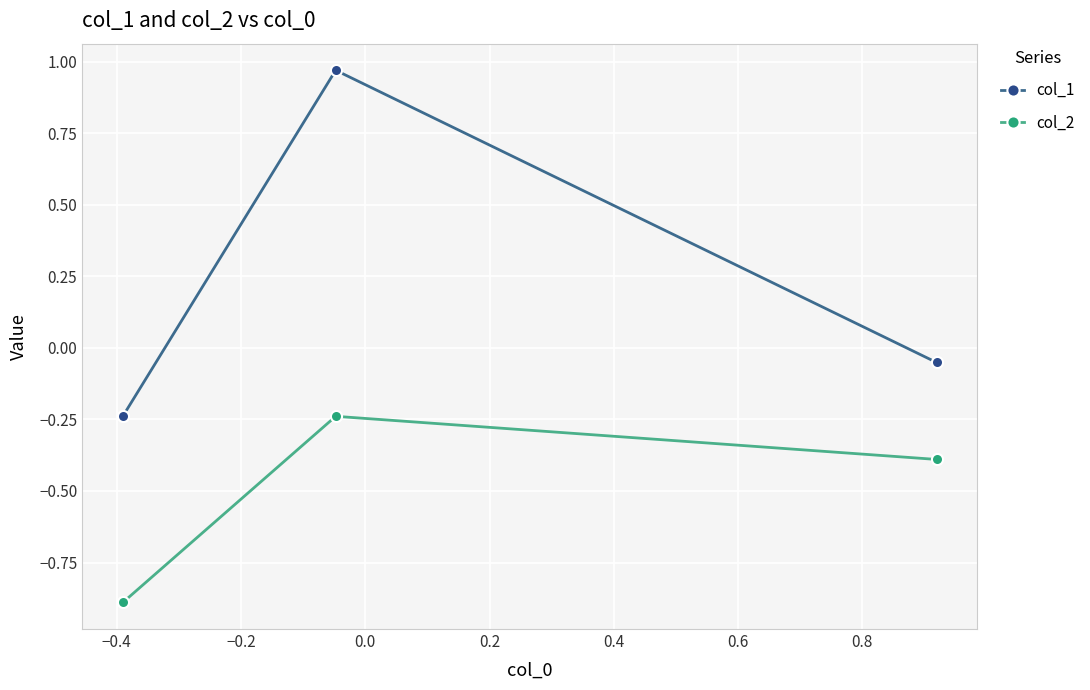

What is the smallest value displayed?

-0.9